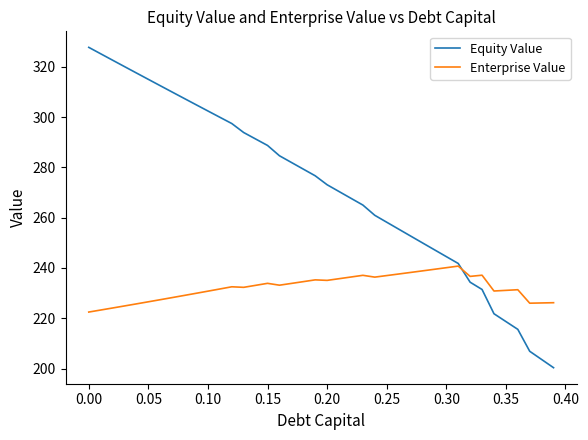

How many lines are shown in the chart?

2